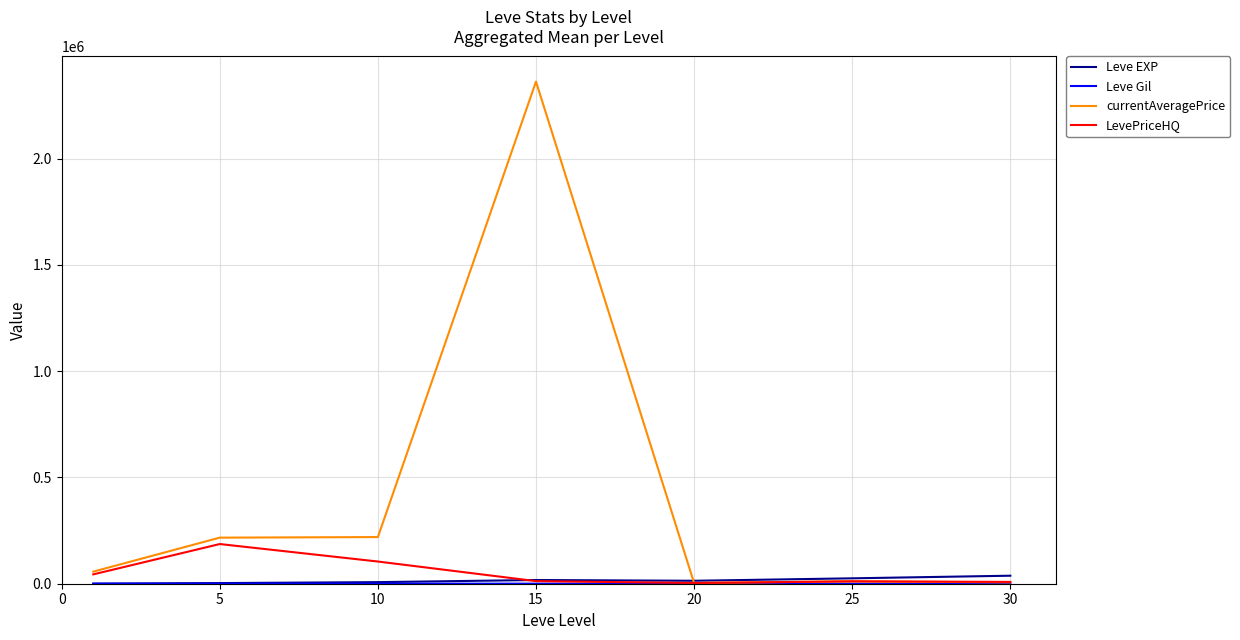

True or false: LevePriceHQ has more than 0 points higher than both neighbors.

True